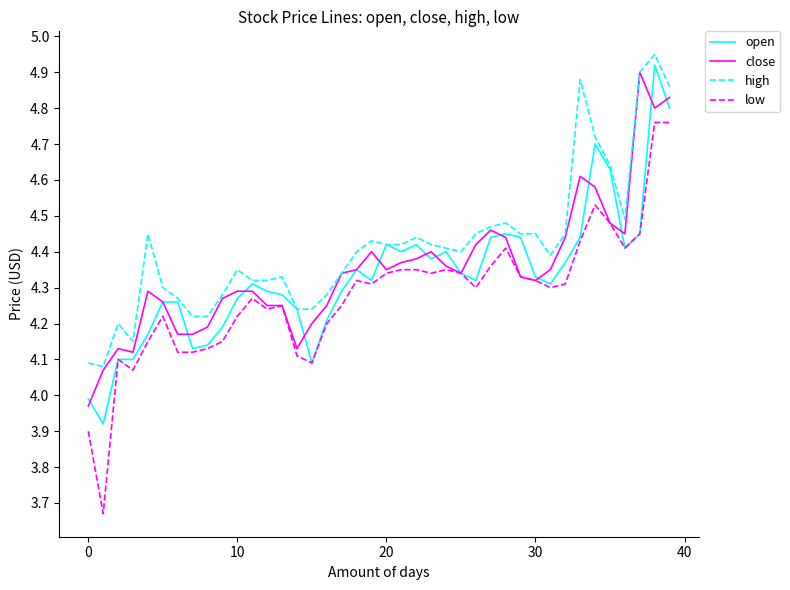

List the series in order of their peak value, highest first.

high, open, close, low